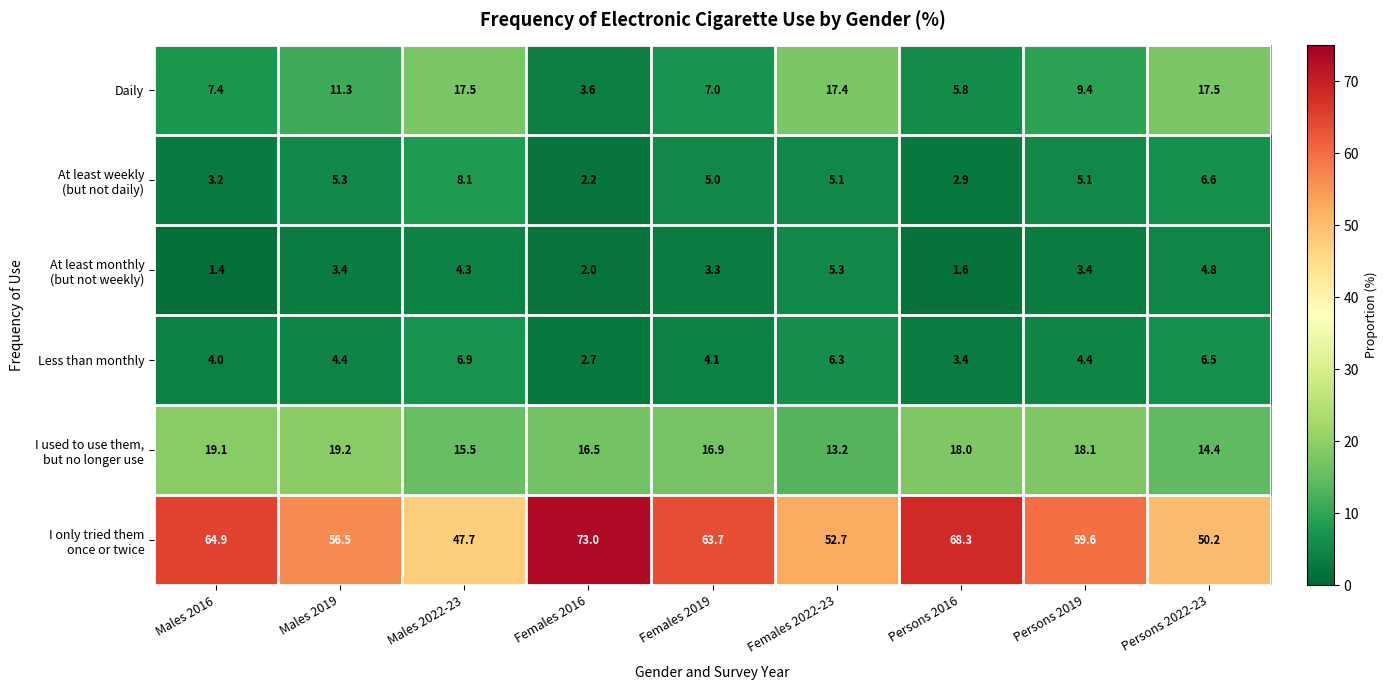

At which label does Daily first exceed 9?

Males 2019